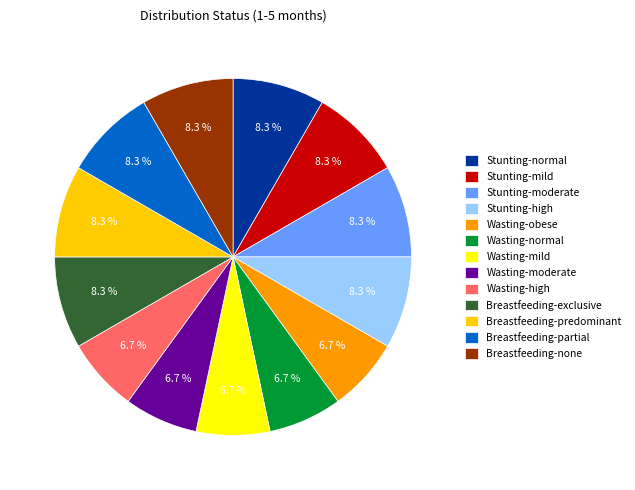

Count the number of slices in the pie.

13